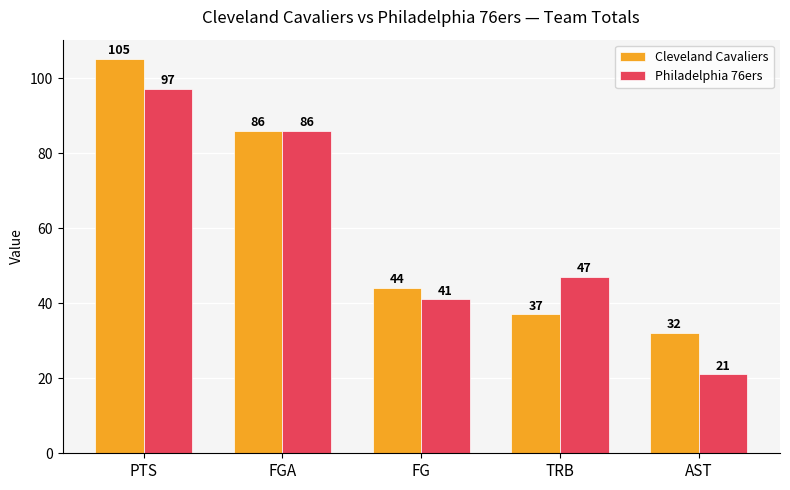

Reading left to right, what are all the values shown in this chart?

Cleveland Cavaliers: 105	86	44	37	32
Philadelphia 76ers: 97	86	41	47	21